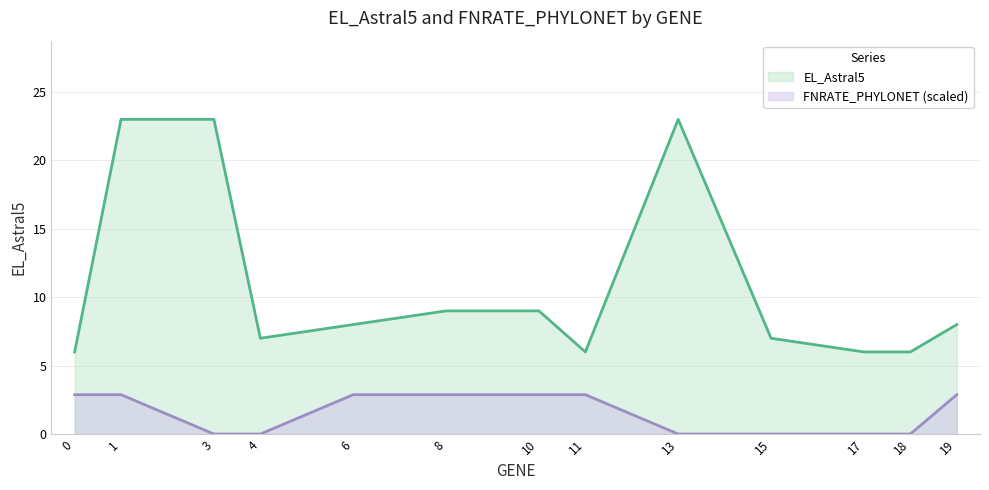

True or false: FNRATE_PHYLONET and EL_Astral5 intersect in this chart.

False